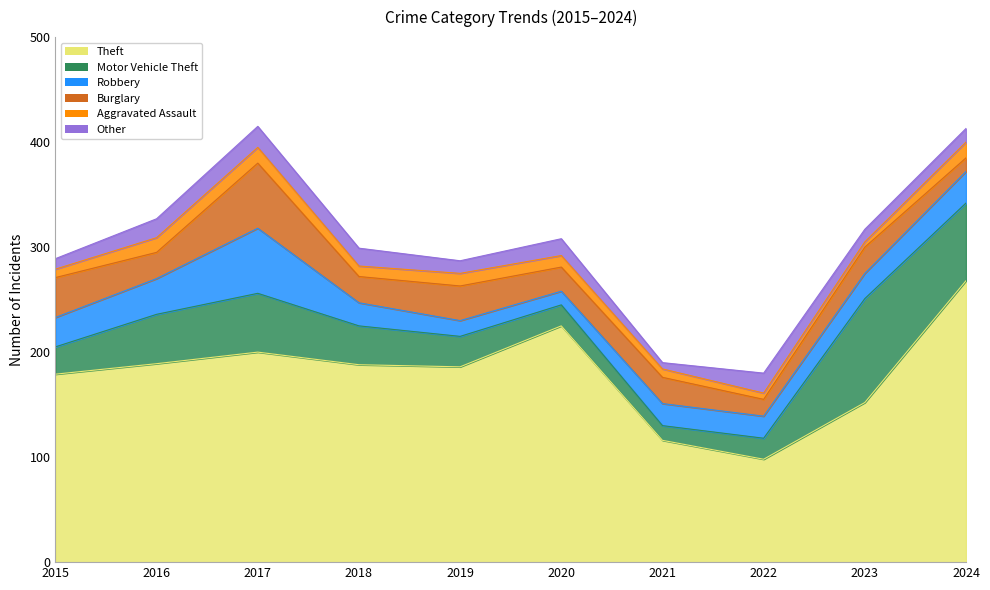

The value of Burglary at 2020 is 5. True or false?

False